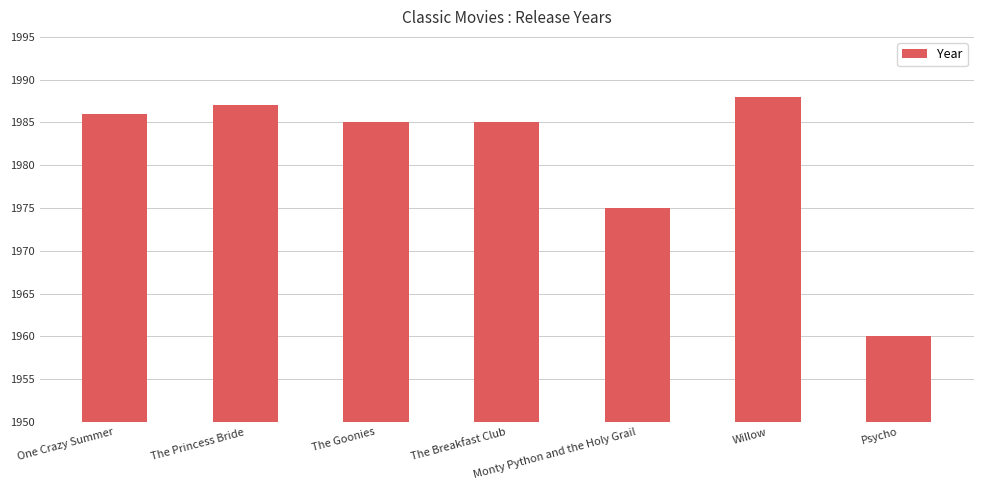

The value at Monty Python and the Holy Grail is 1975. True or false?

True